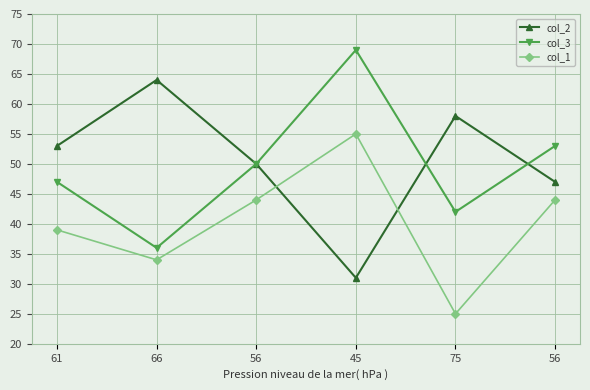

How many times do col_2 and col_3 cross each other?

2